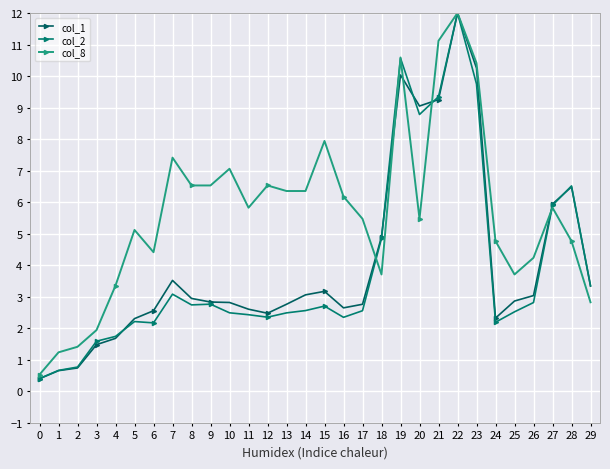

What is the average value of the col_8 series?

5.7